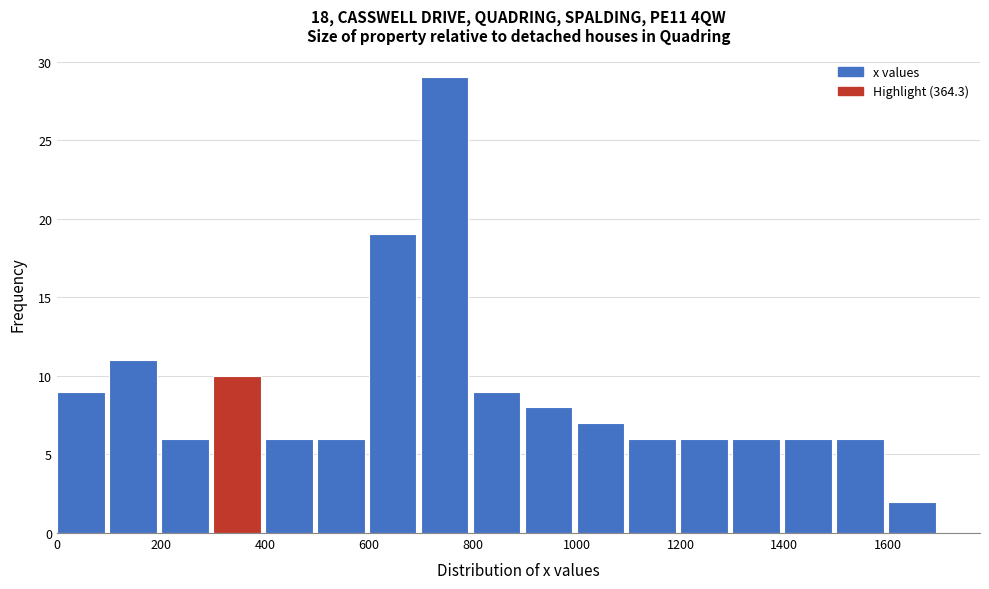

Reading left to right, transcribe this chart: for each bar, give the range it covers on the x-axis and its height. The values are not printed on the chart, so give them approximately, as read against the axis.

0 to 100: 9
100 to 200: 11
200 to 300: 6
300 to 400: 10
400 to 500: 6
500 to 600: 6
600 to 700: 19
700 to 800: 29
800 to 900: 9
900 to 1000: 8
1000 to 1100: 7
1100 to 1200: 6
1200 to 1300: 6
1300 to 1400: 6
1400 to 1500: 6
1500 to 1600: 6
1600 to 1700: 2